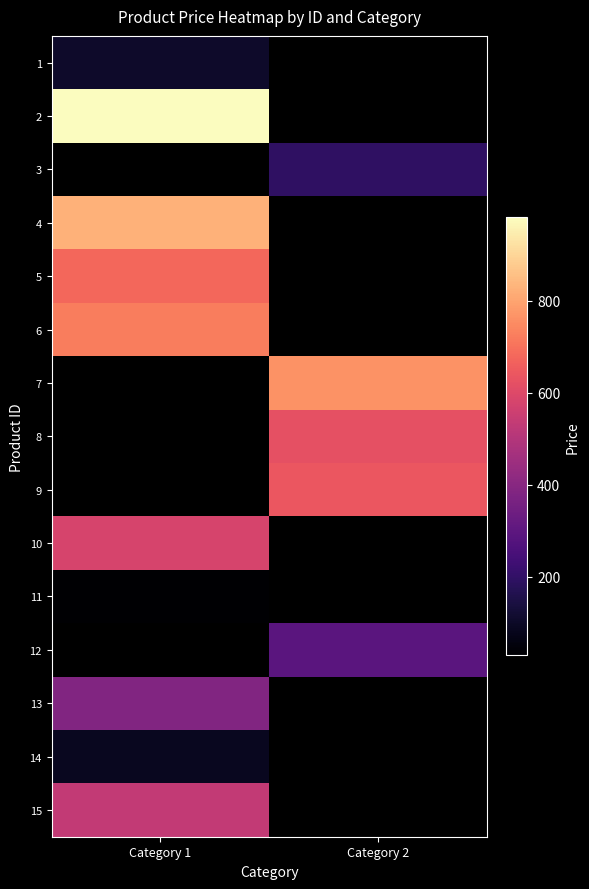

At which label is 5 closest to 679?

Category 1